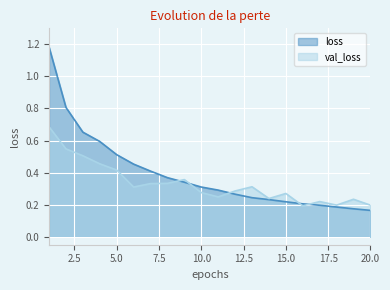

How many series are shown in this chart?

2